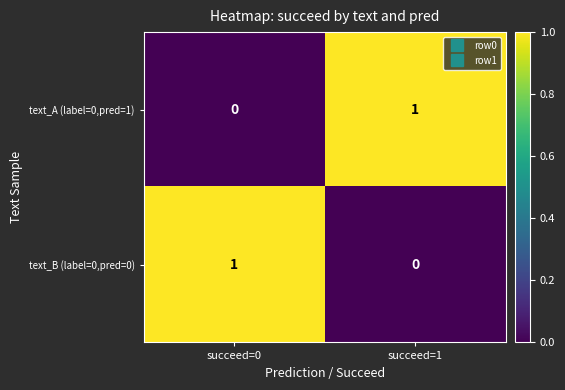

The text_A (label=0,pred=1) series shows 0 at succeed=0. True or false?

True